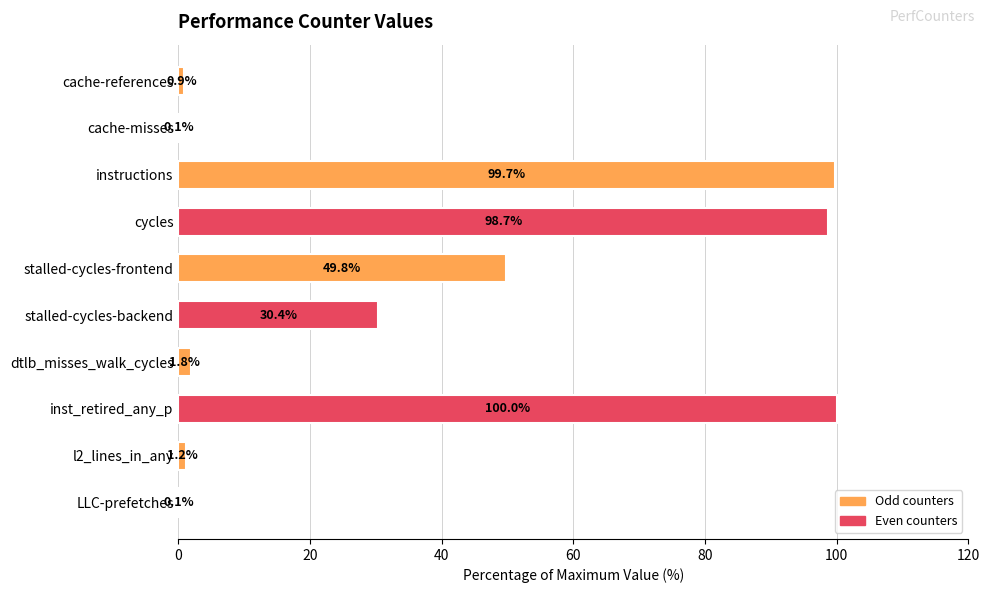

What is the sum of all values?

382.7